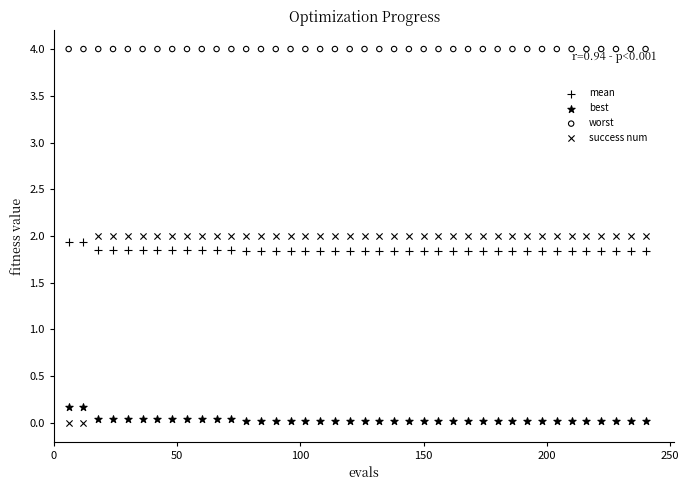

What are all the series names shown in the legend?

mean, best, worst, success num